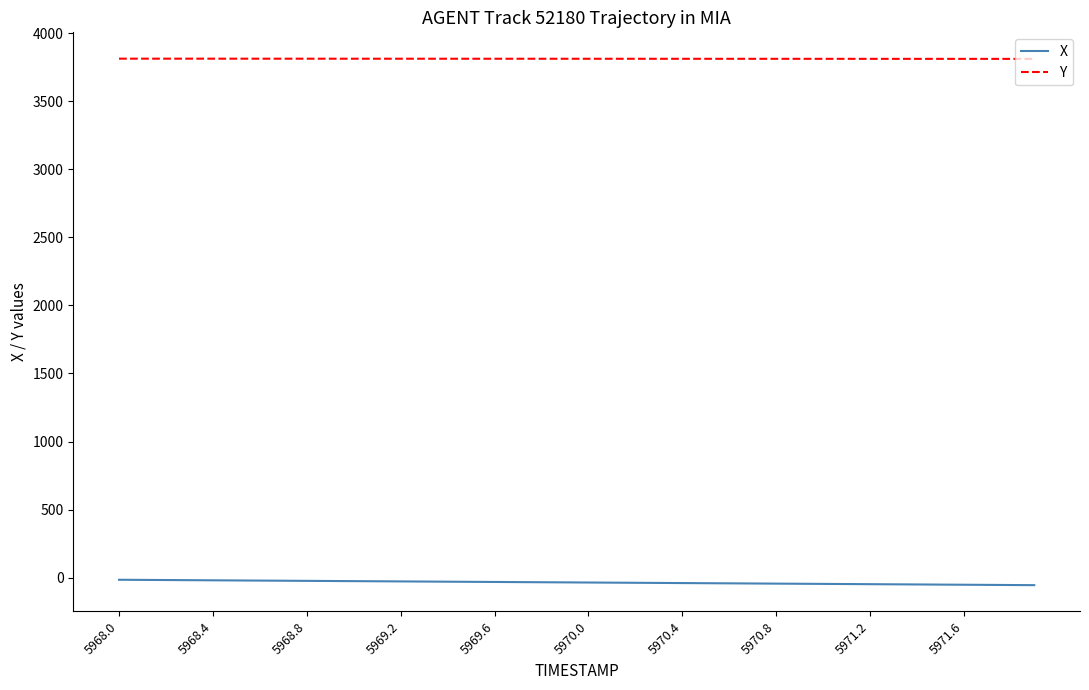

True or false: X and Y cross at least once.

False